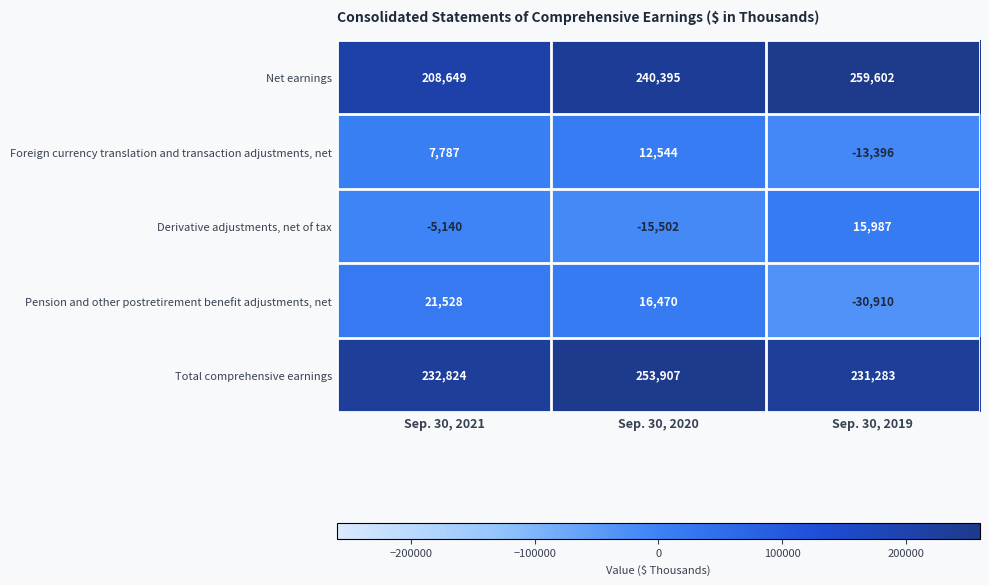

What is the difference between the maximum and second lowest values in the Foreign currency translation and transaction adjustments, net series?

4757